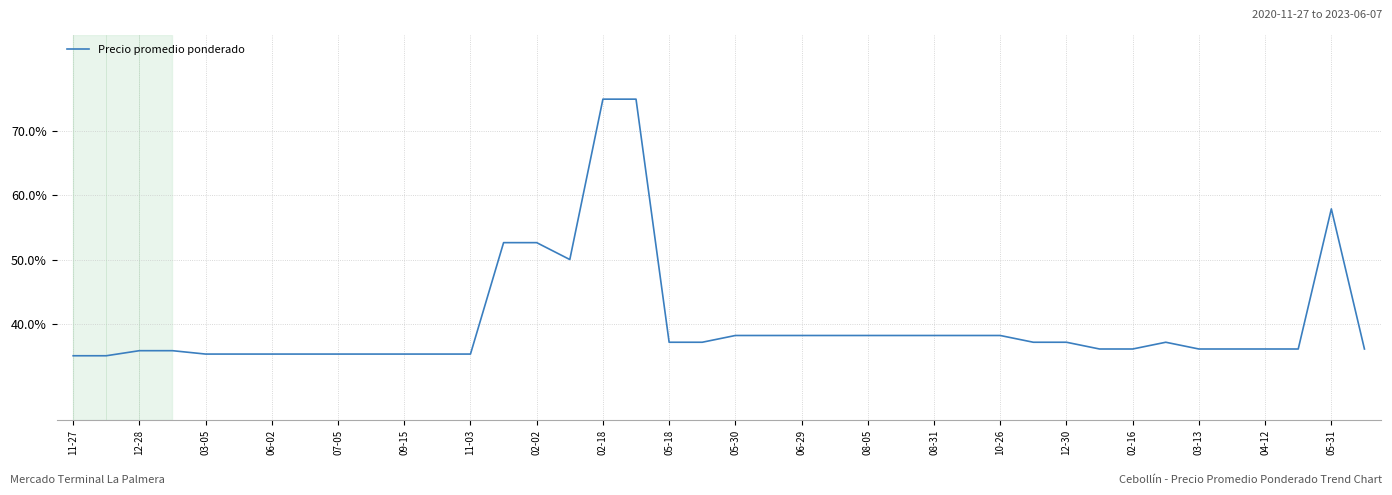

Reading left to right, list all the values displayed in this chart.

35.0	35.0	35.8	35.8	35.3	35.3	35.3	35.3	35.3	35.3	35.3	35.3	35.3	52.6	52.6	50.0	75.0	75.0	37.1	37.1	38.2	38.2	38.2	38.2	38.2	38.2	38.2	38.2	38.2	37.1	37.1	36.1	36.1	37.1	36.1	36.1	36.1	36.1	57.9	36.1